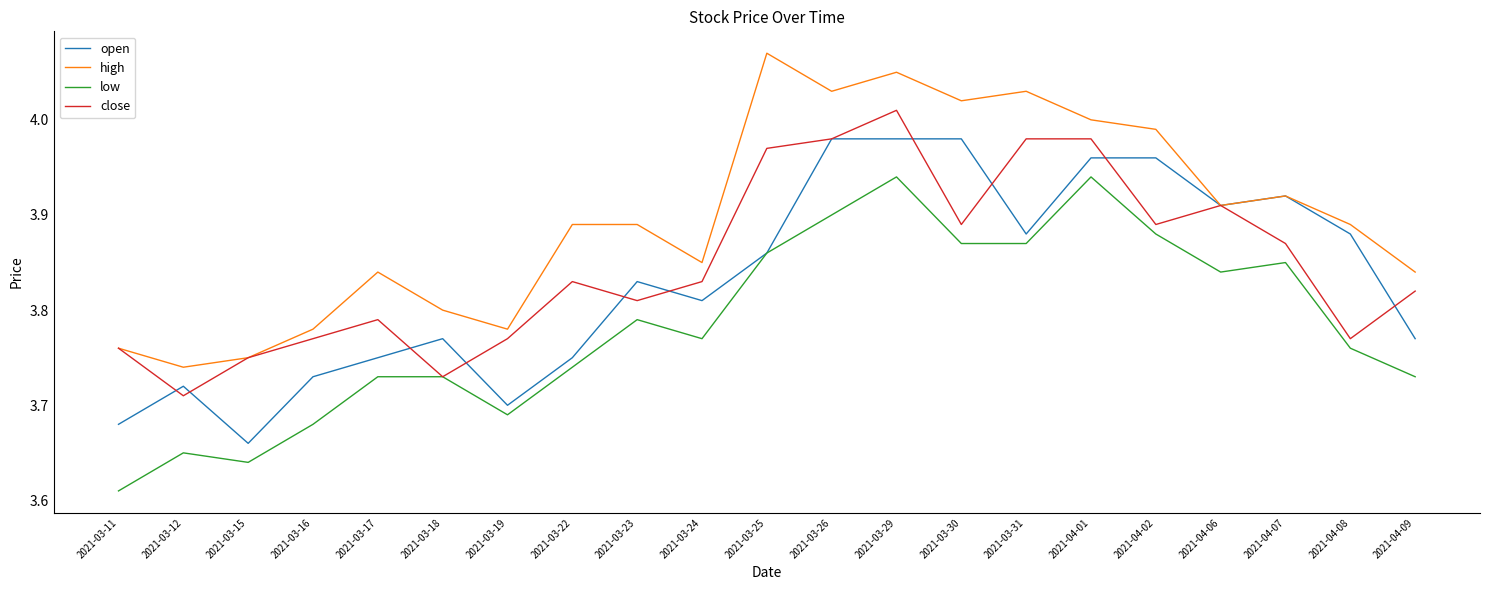

At which label is low closest to 3?

2021-03-11